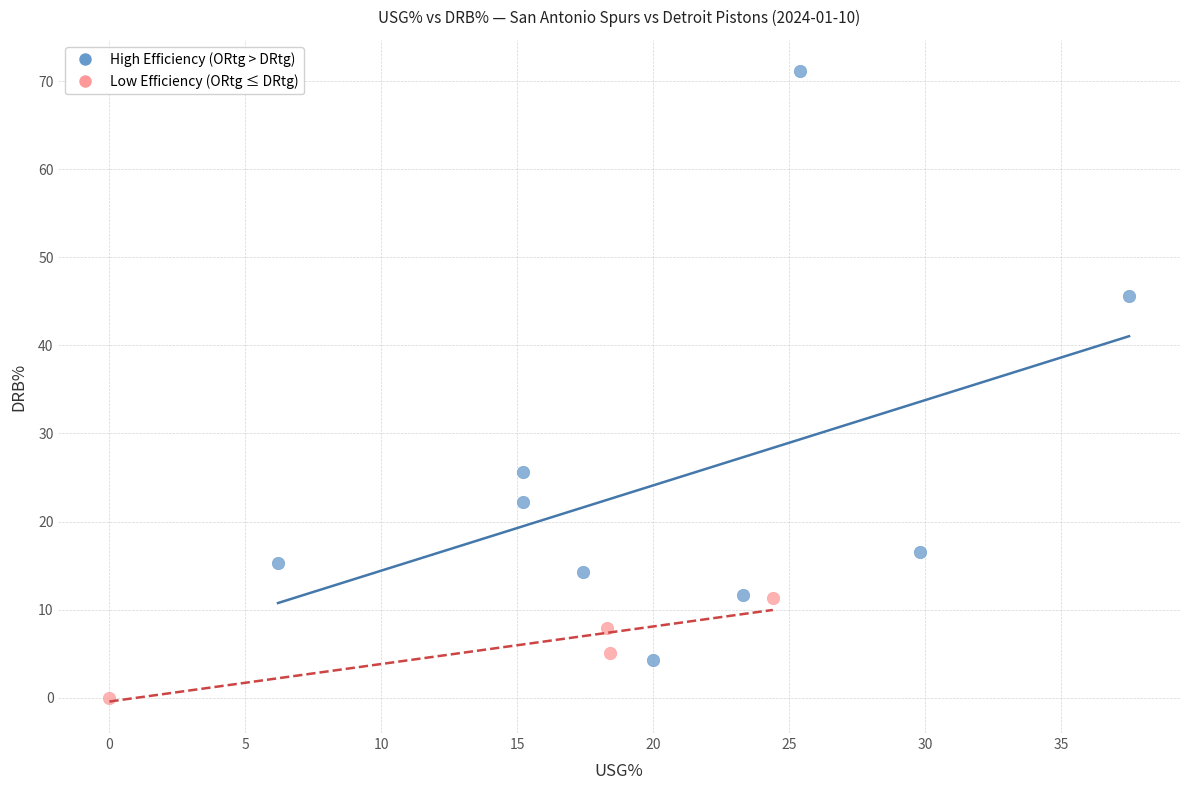

Which series contains the highest Y value?

High Efficiency (ORtg > DRtg)